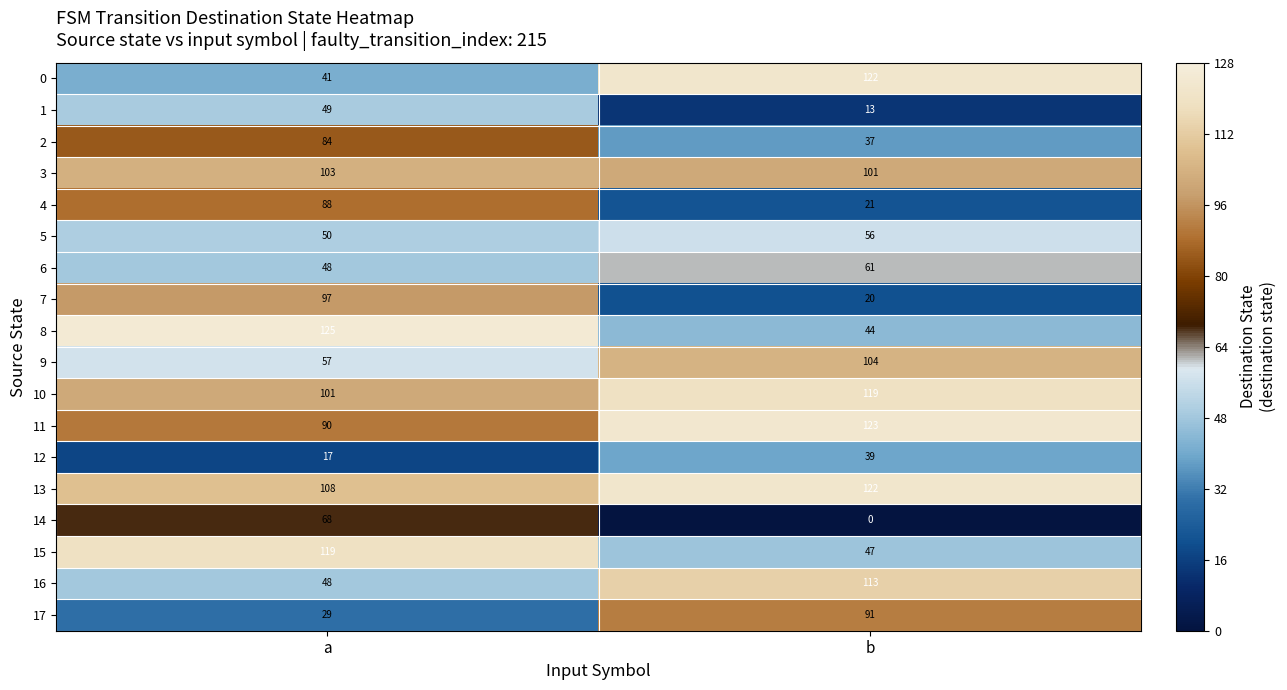

The value of 7 at b is 13. True or false?

False